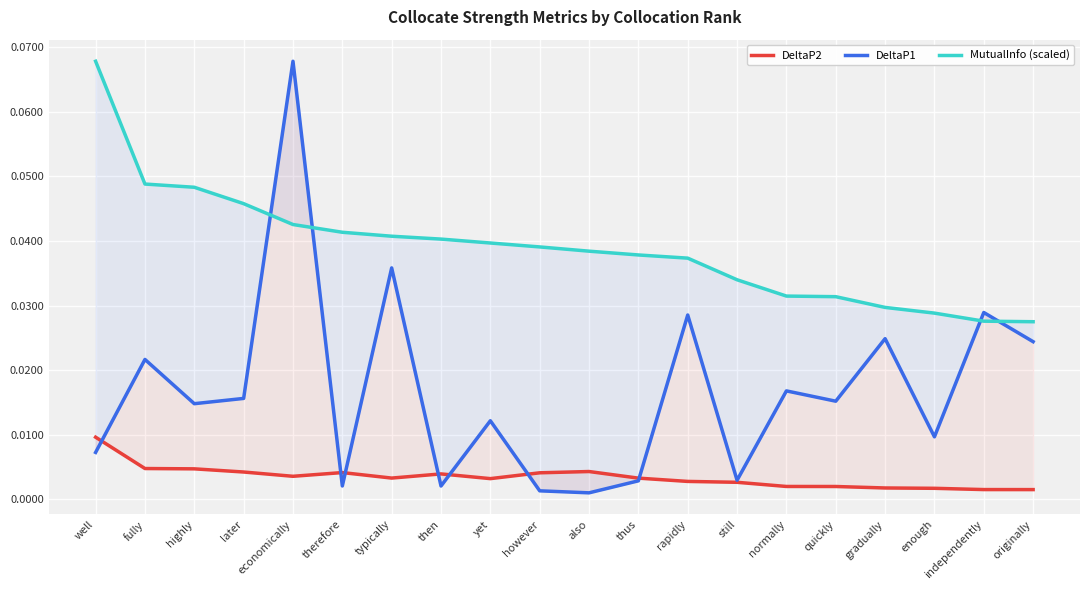

Reading left to right, list all the values displayed in this chart.

DeltaP2: well=0.0	fully=0.0	highly=0.0	later=0.0	economically=0.0	therefore=0.0	typically=0.0	then=0.0	yet=0.0	however=0.0	also=0.0	thus=0.0	rapidly=0.0	still=0.0	normally=0.0	quickly=0.0	gradually=0.0	enough=0.0	independently=0.0	originally=0.0
DeltaP1: well=0.0	fully=0.0	highly=0.0	later=0.0	economically=0.1	therefore=0.0	typically=0.0	then=0.0	yet=0.0	however=0.0	also=0.0	thus=0.0	rapidly=0.0	still=0.0	normally=0.0	quickly=0.0	gradually=0.0	enough=0.0	independently=0.0	originally=0.0
MutualInfo (scaled): well=0.1	fully=0.0	highly=0.0	later=0.0	economically=0.0	therefore=0.0	typically=0.0	then=0.0	yet=0.0	however=0.0	also=0.0	thus=0.0	rapidly=0.0	still=0.0	normally=0.0	quickly=0.0	gradually=0.0	enough=0.0	independently=0.0	originally=0.0